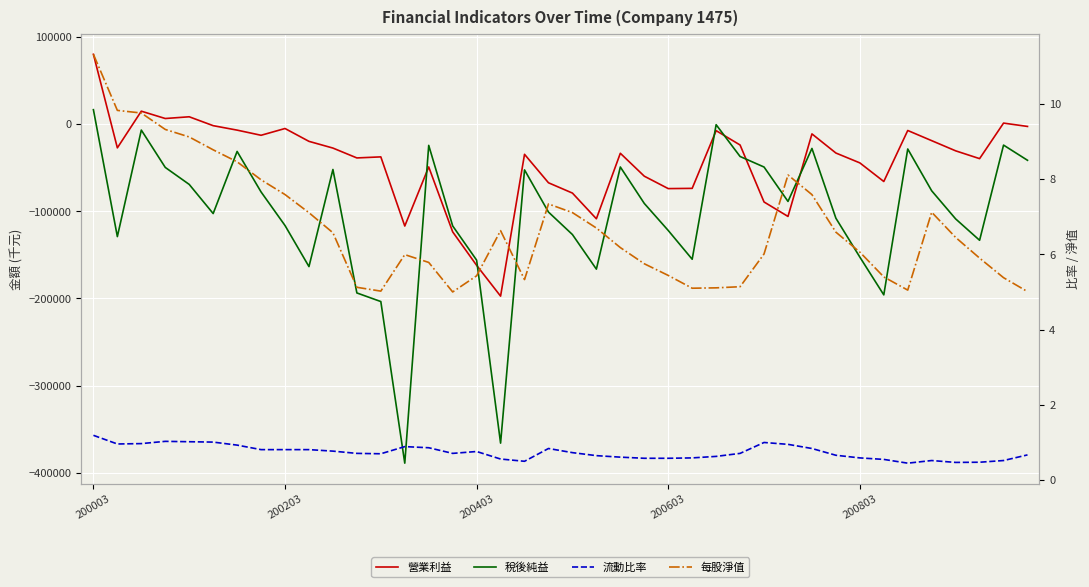

What is the average value of the 流動比率 series?

0.7